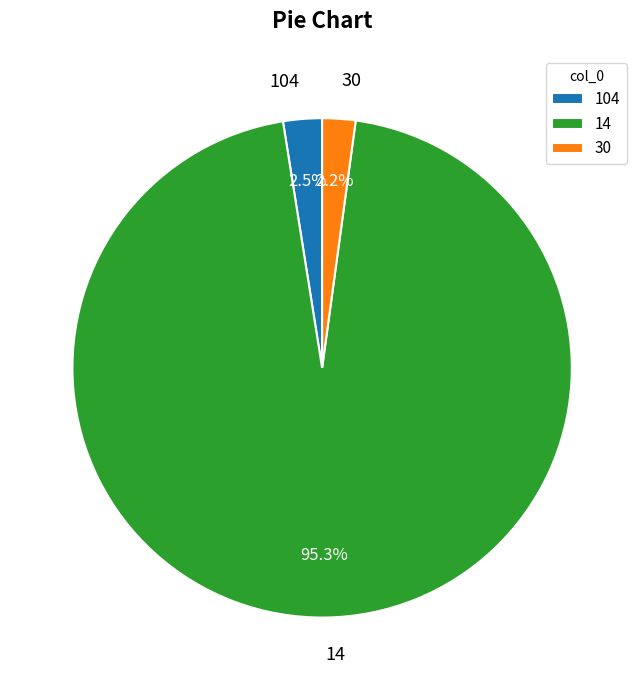

Combined, do 30 and 14 account for over 50%?

Yes